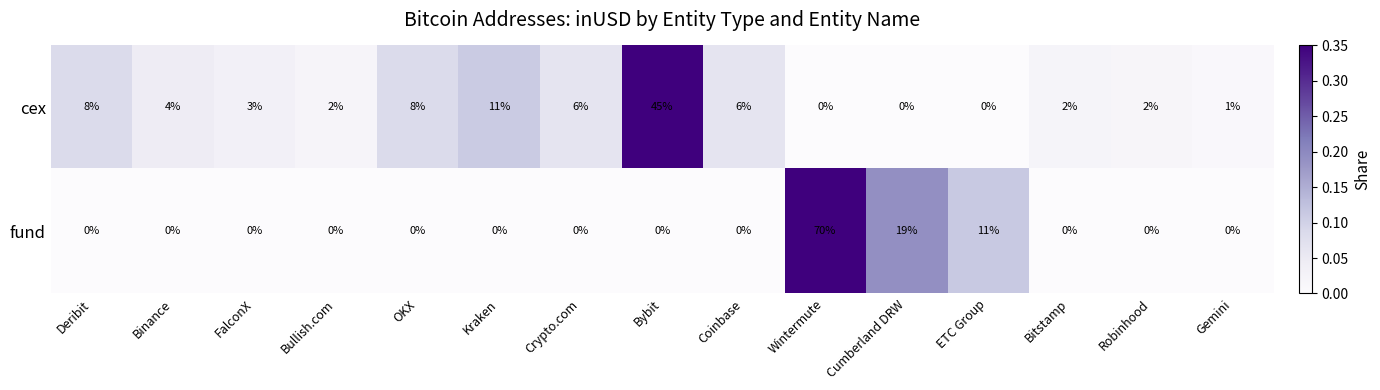

What is the greatest value displayed?

70